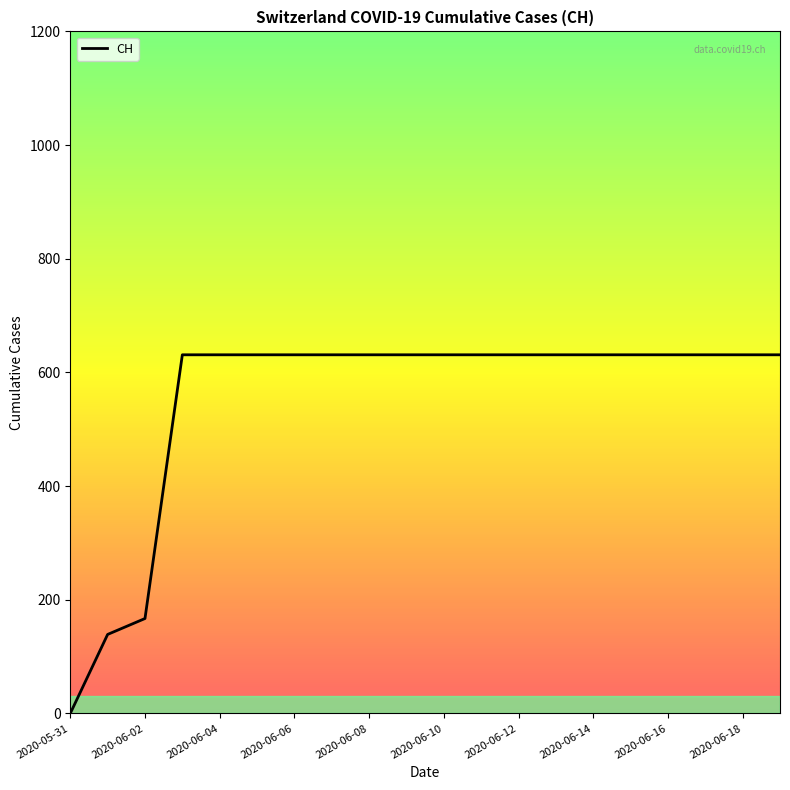

What is the sum of all values?

11033